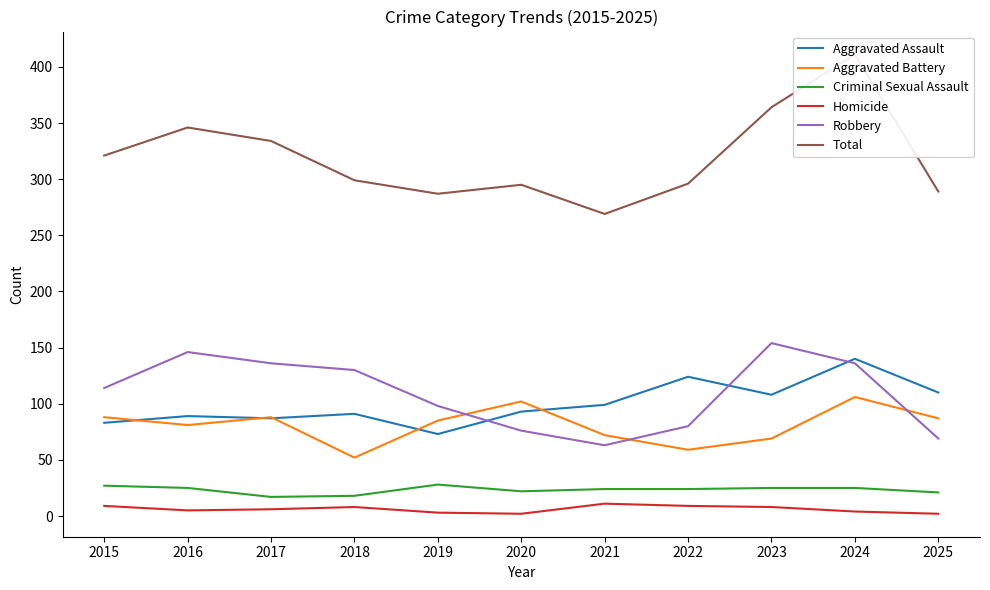

Count the number of data series in this chart.

6